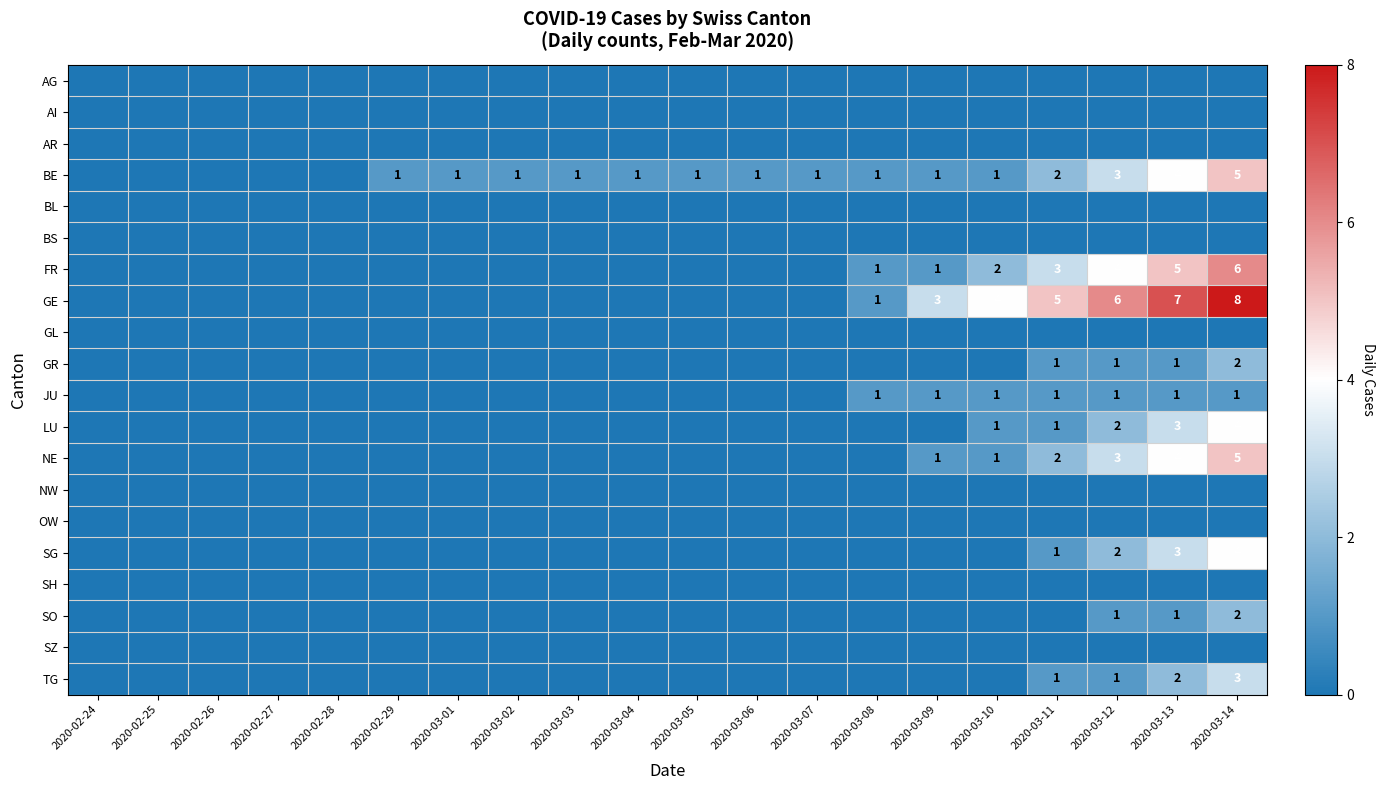

Is it true that SO equals 1 at 2020-03-13?

True